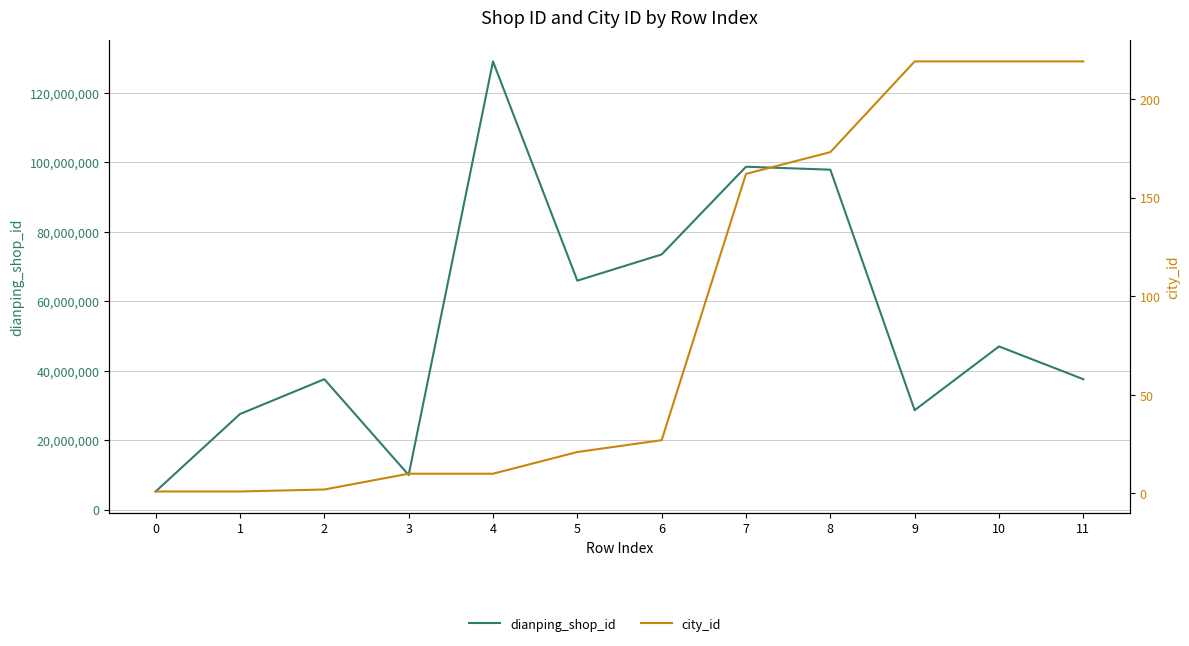

Rank the series by their maximum value, from lowest to highest.

city_id, dianping_shop_id